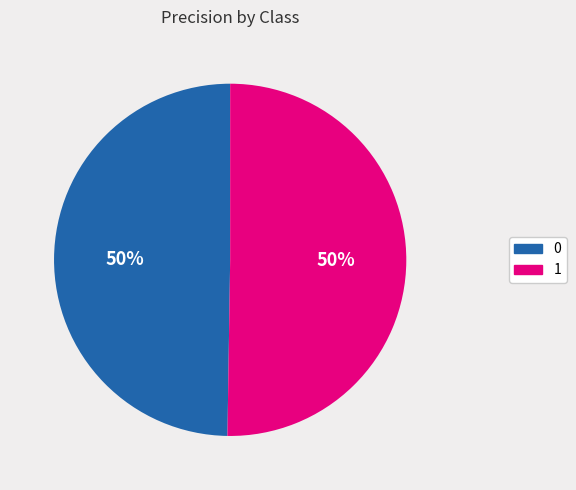

Approximately how many times larger is the value at 0 compared to 1?

1.0